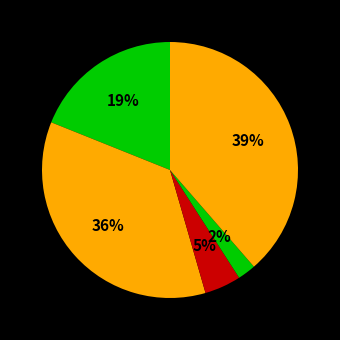

How many segments does this pie chart have?

5